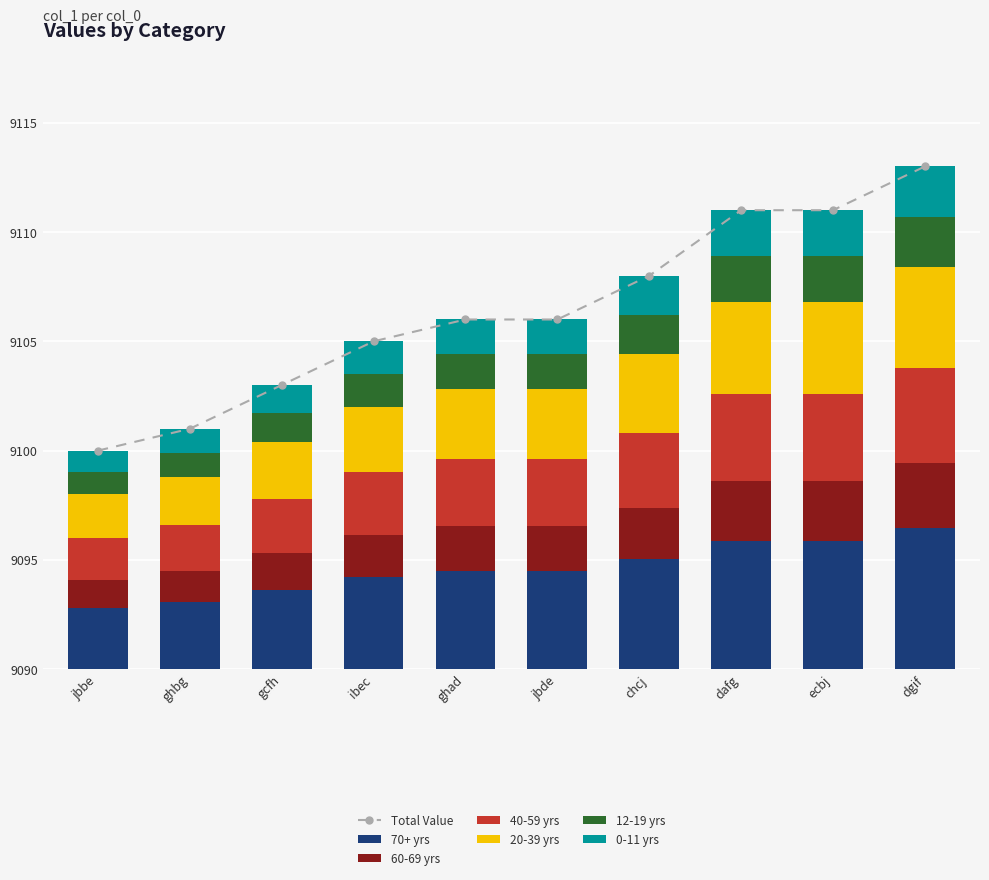

Which has a higher value, jbbe or ecbj?

ecbj